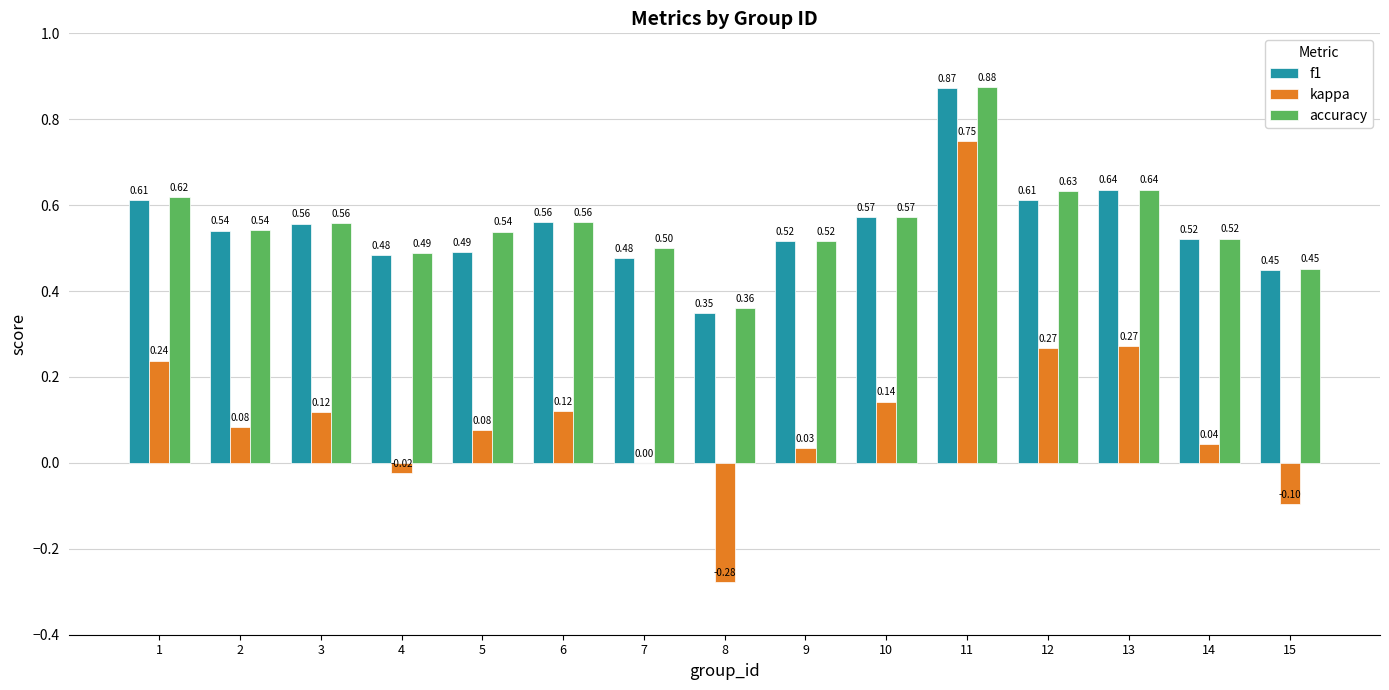

Is the value of f1 at 5 greater than the value of accuracy at 13?

No